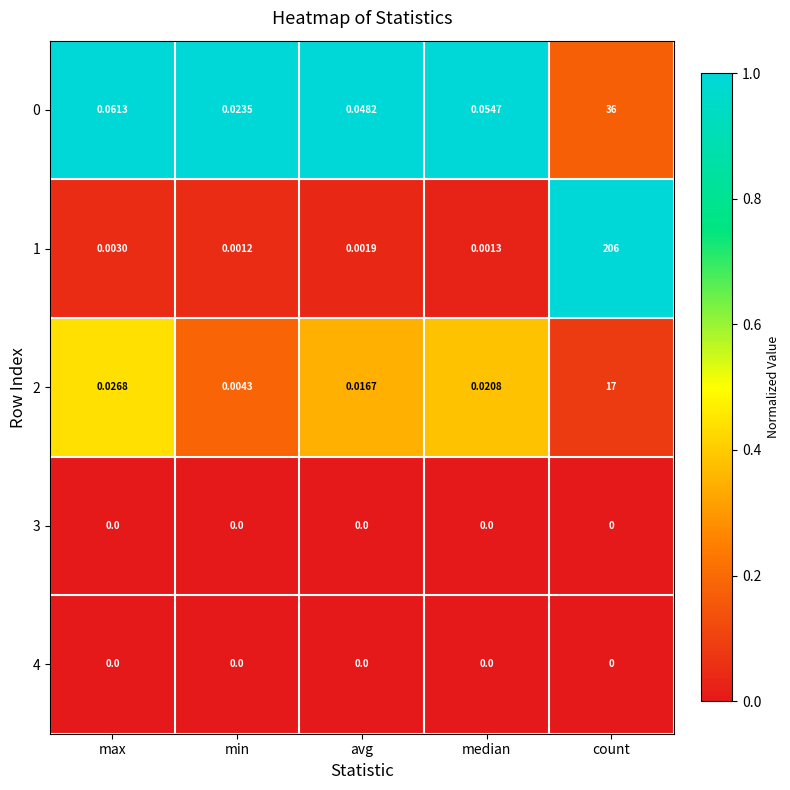

Is the value of 0 at count greater than the value of 4 at min?

Yes